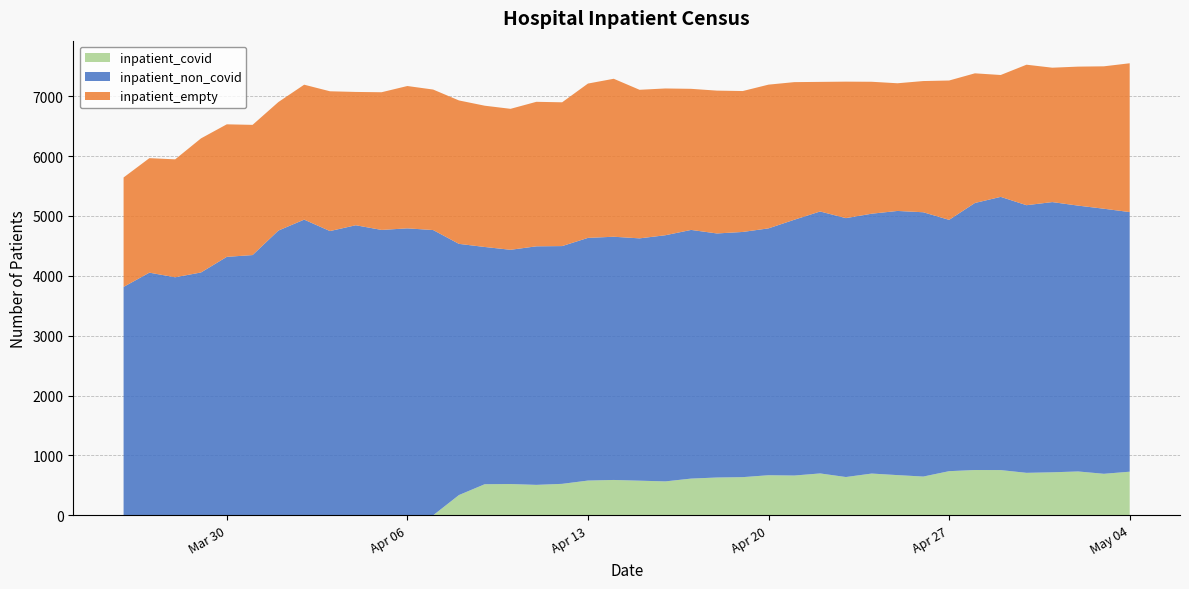

What is the maximum value for inpatient_covid?

756